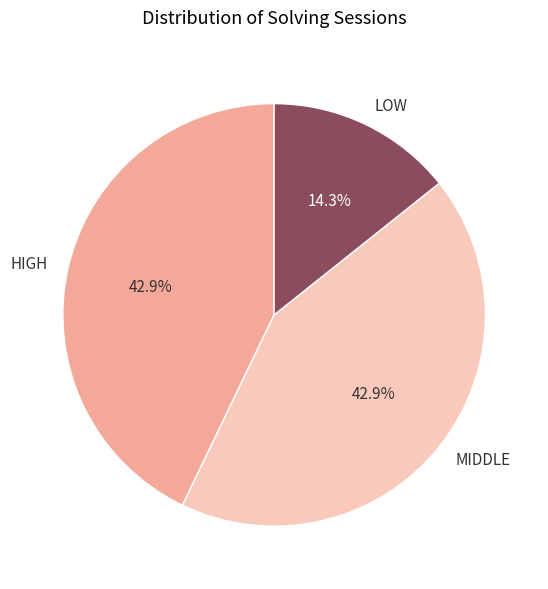

To the nearest percent, what is the average slice percentage?

33%